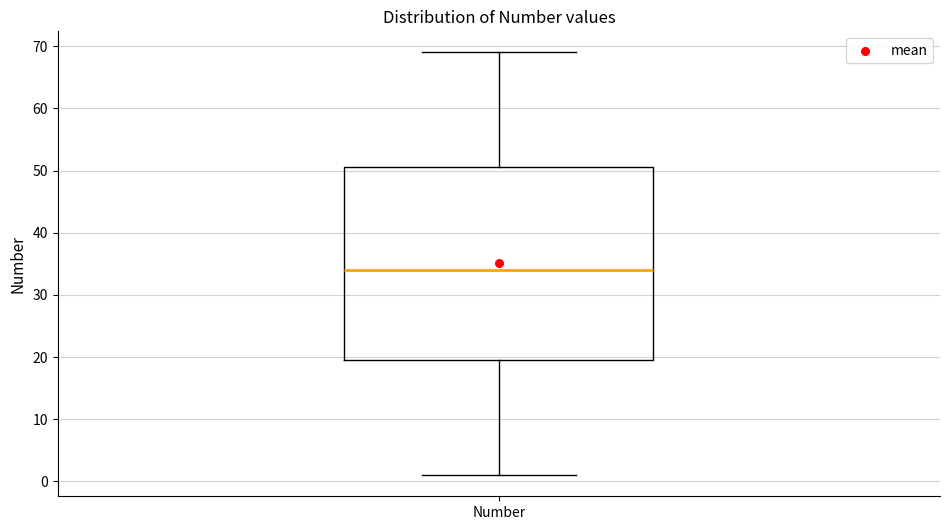

Transcribe this box plot: give where the median line is, the range the box spans, and where the two whiskers end, as read against the y-axis. The values are not printed on the chart, so give them approximately, as read against the axis.

median 34, box 20 to 51, whiskers 1 to 69